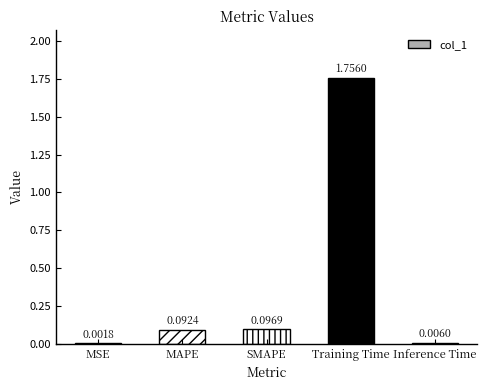

Are the bars horizontal?

No